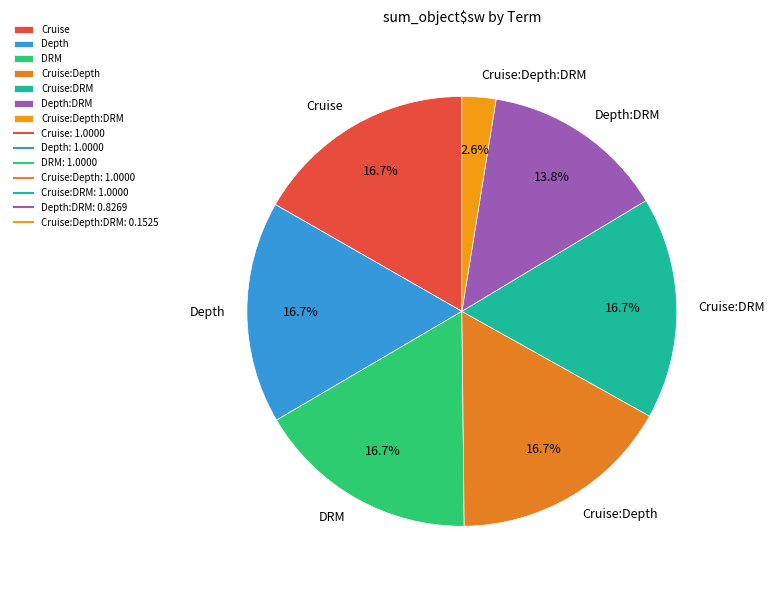

Combined, what portion of the pie is DRM and Cruise:Depth:DRM?

19.3%